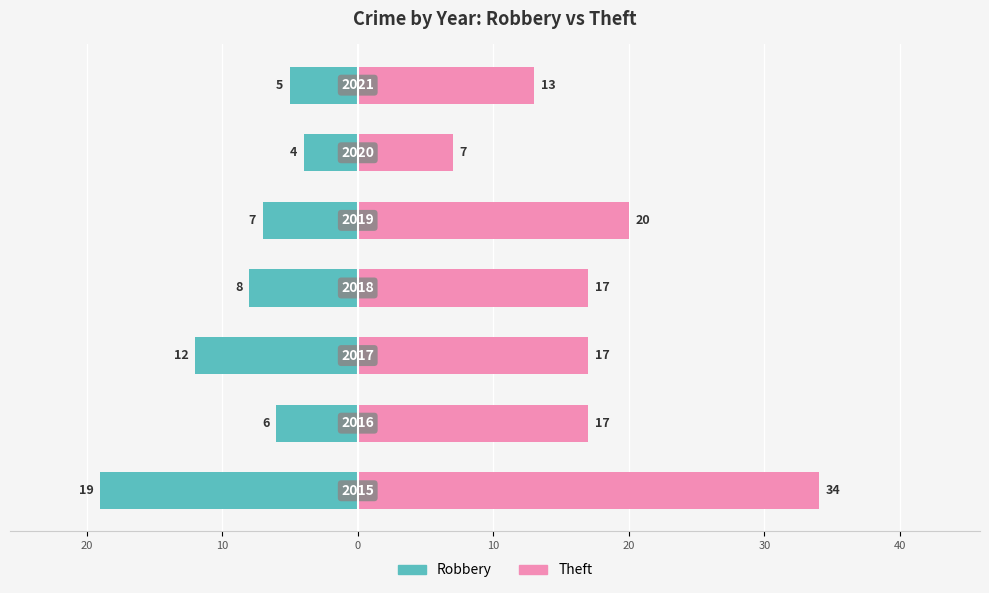

Are the bars grouped side by side (vs. stacked)?

Yes